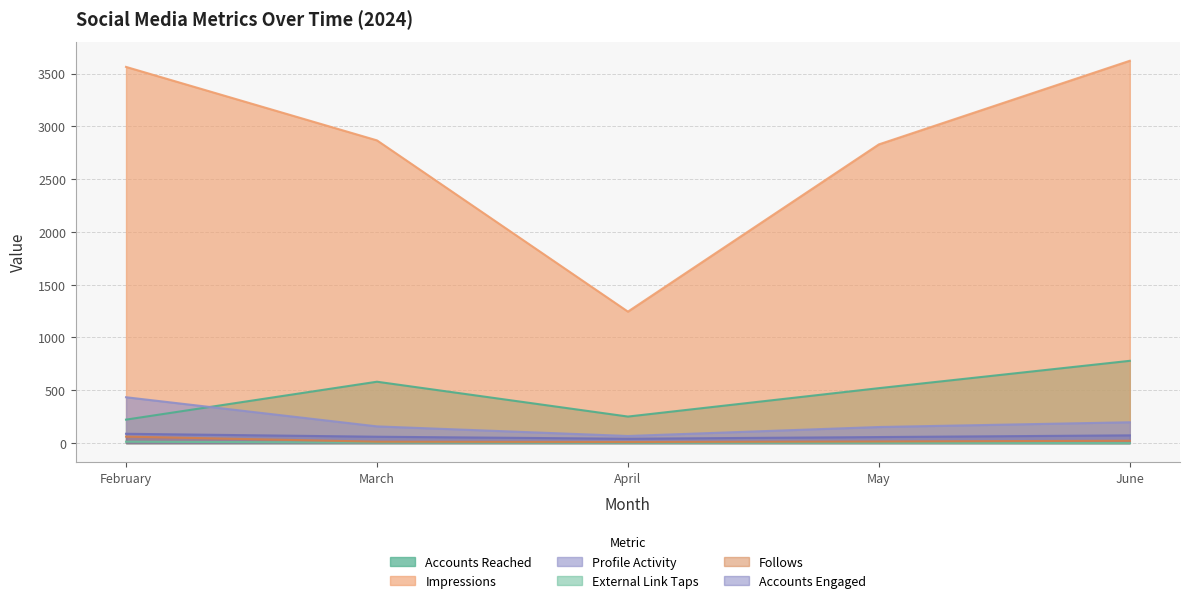

Where is the first local maximum for accounts_reached?

March